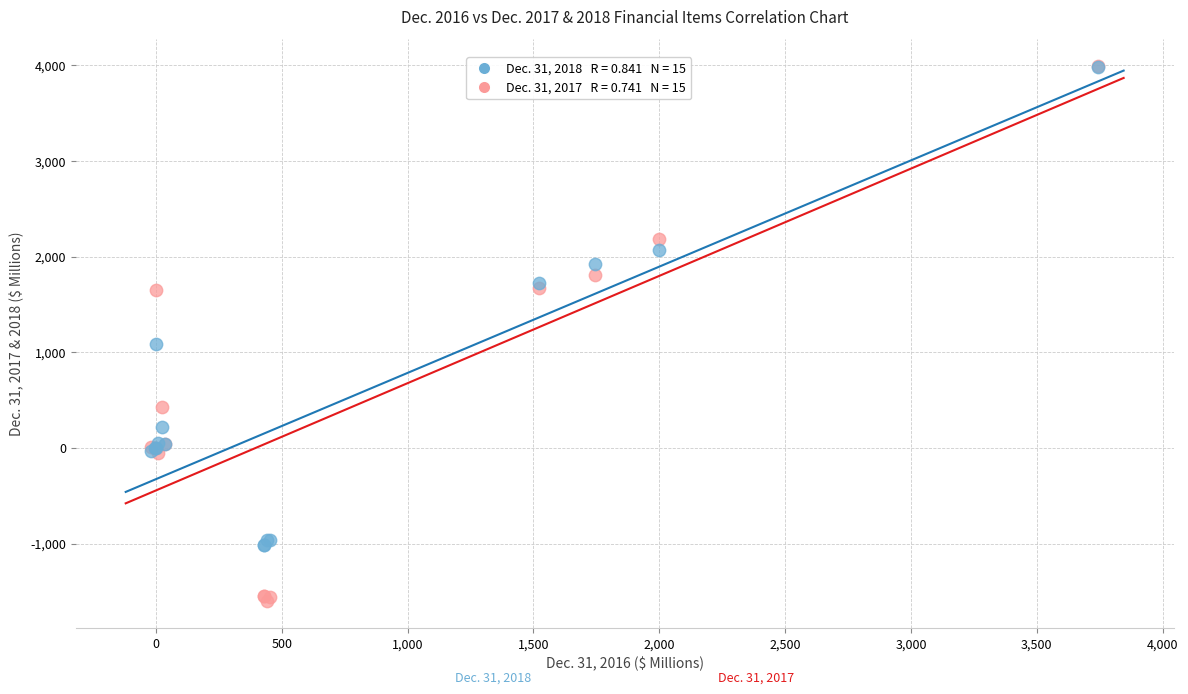

Across all series, what Y value is closest to 1194?

1085.8